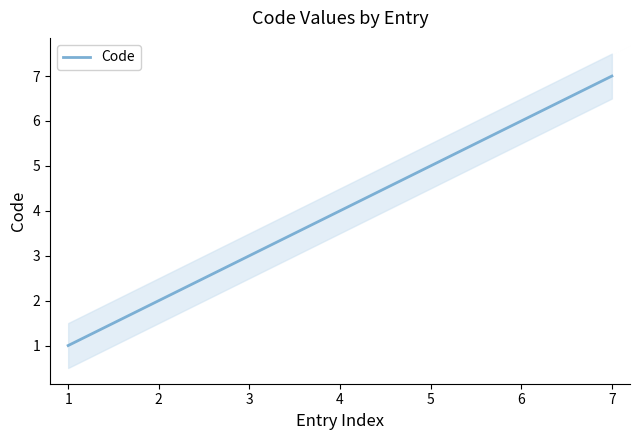

How many values are below 4?

3